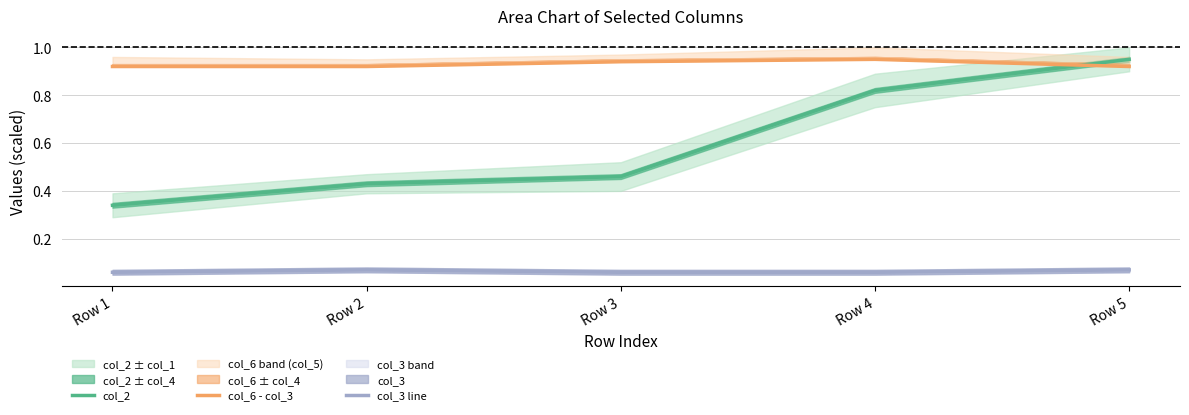

What is the value of the col_6 - col_3 point at the 2nd from the left?

0.9